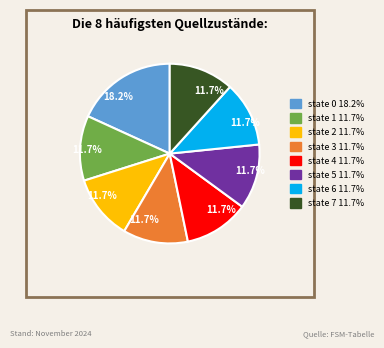

Is the sum of state 1 and state 7 greater than half?

No